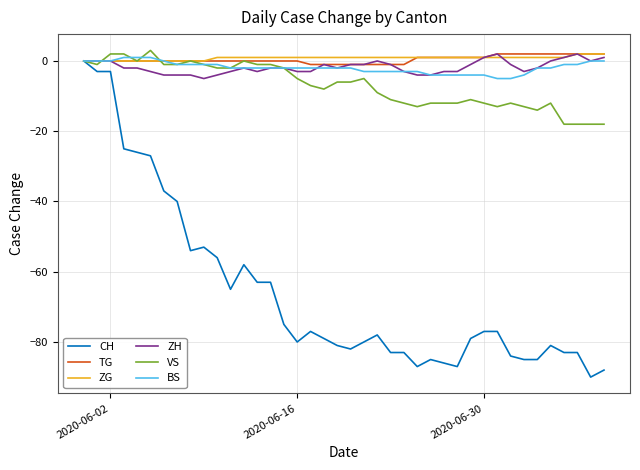

What is the lowest value of the VS series?

-18